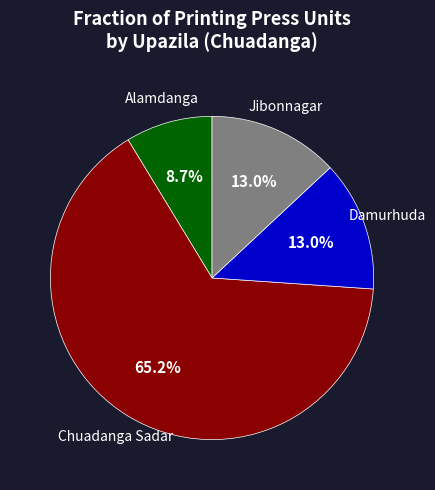

Is there any slice that represents more than half of the pie?

Yes